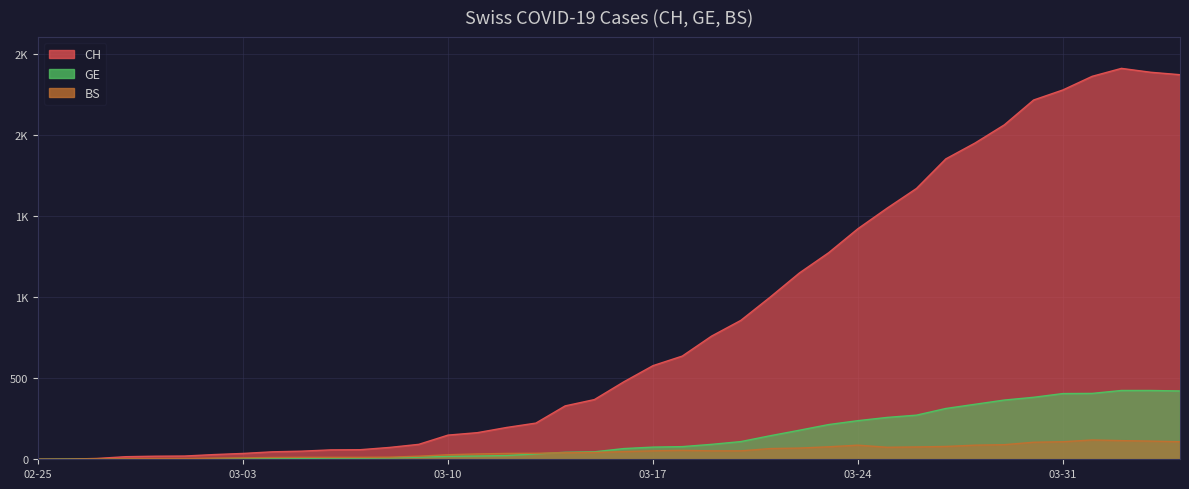

Which category has the lowest value in the CH series?

02-25